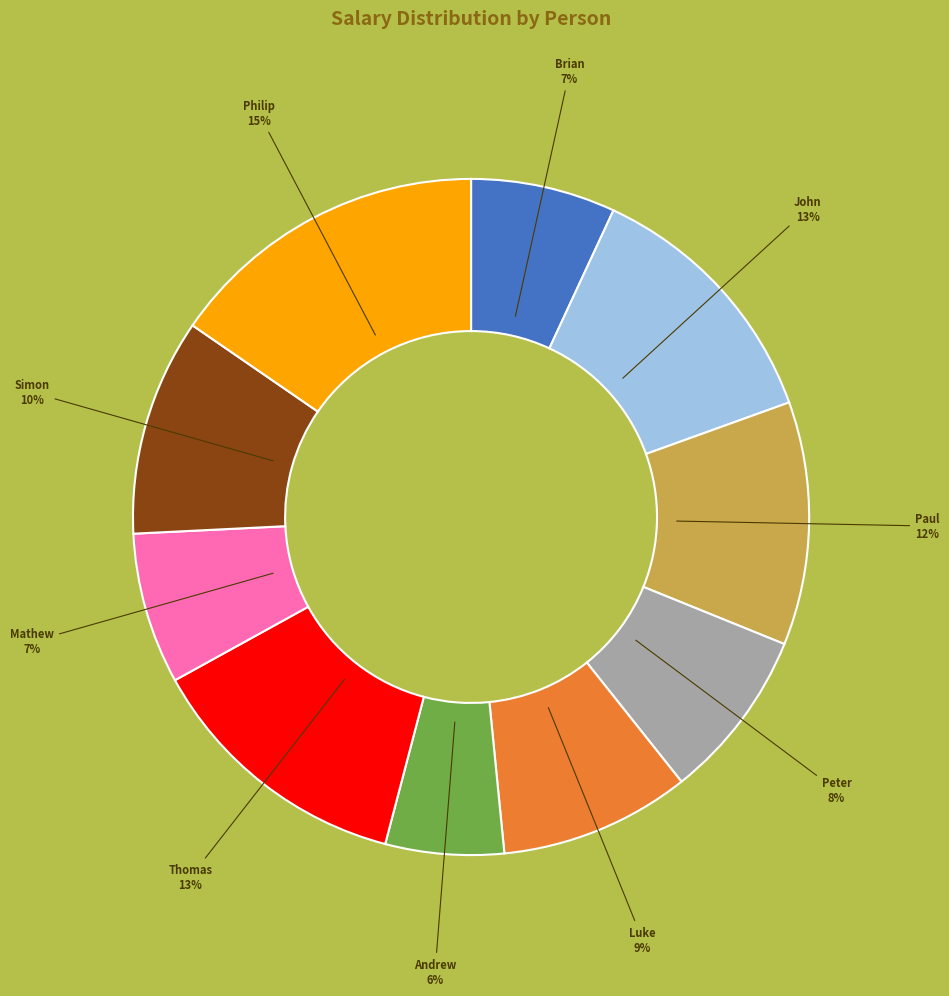

Do Luke and Philip together represent more than half of the pie?

No